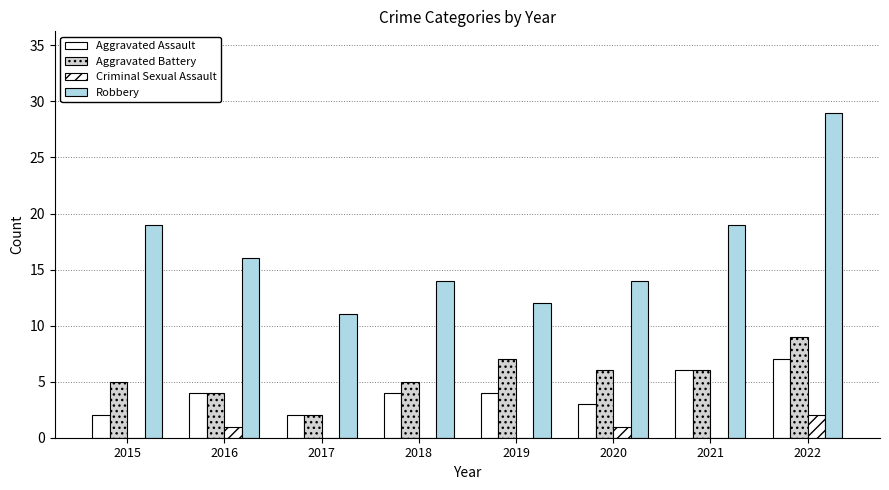

Reading left to right, what are all the values shown in this chart?

Aggravated Assault: 2015=2	2016=4	2017=2	2018=4	2019=4	2020=3	2021=6	2022=7
Aggravated Battery: 2015=5	2016=4	2017=2	2018=5	2019=7	2020=6	2021=6	2022=9
Criminal Sexual Assault: 2015=0	2016=1	2017=0	2018=0	2019=0	2020=1	2021=0	2022=2
Robbery: 2015=19	2016=16	2017=11	2018=14	2019=12	2020=14	2021=19	2022=29